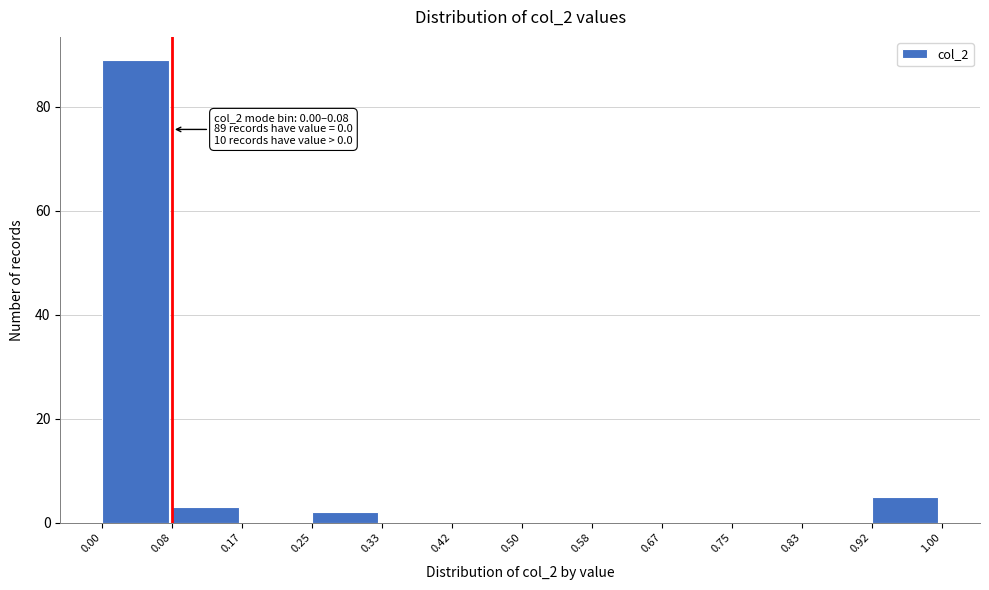

Which range on the x-axis has the tallest bar?

0.00 to 0.08